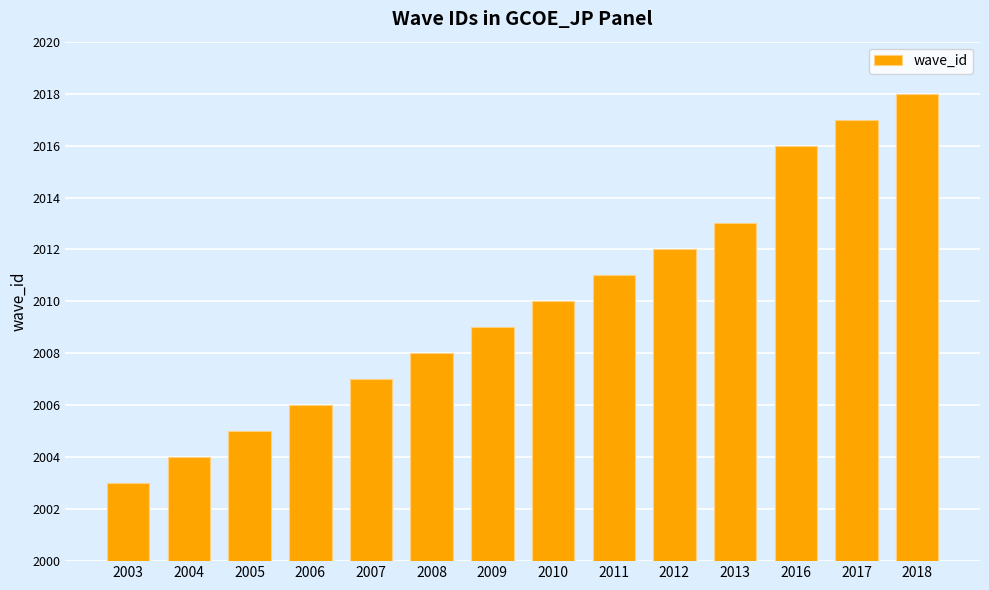

Does the chart contain any negative values?

No